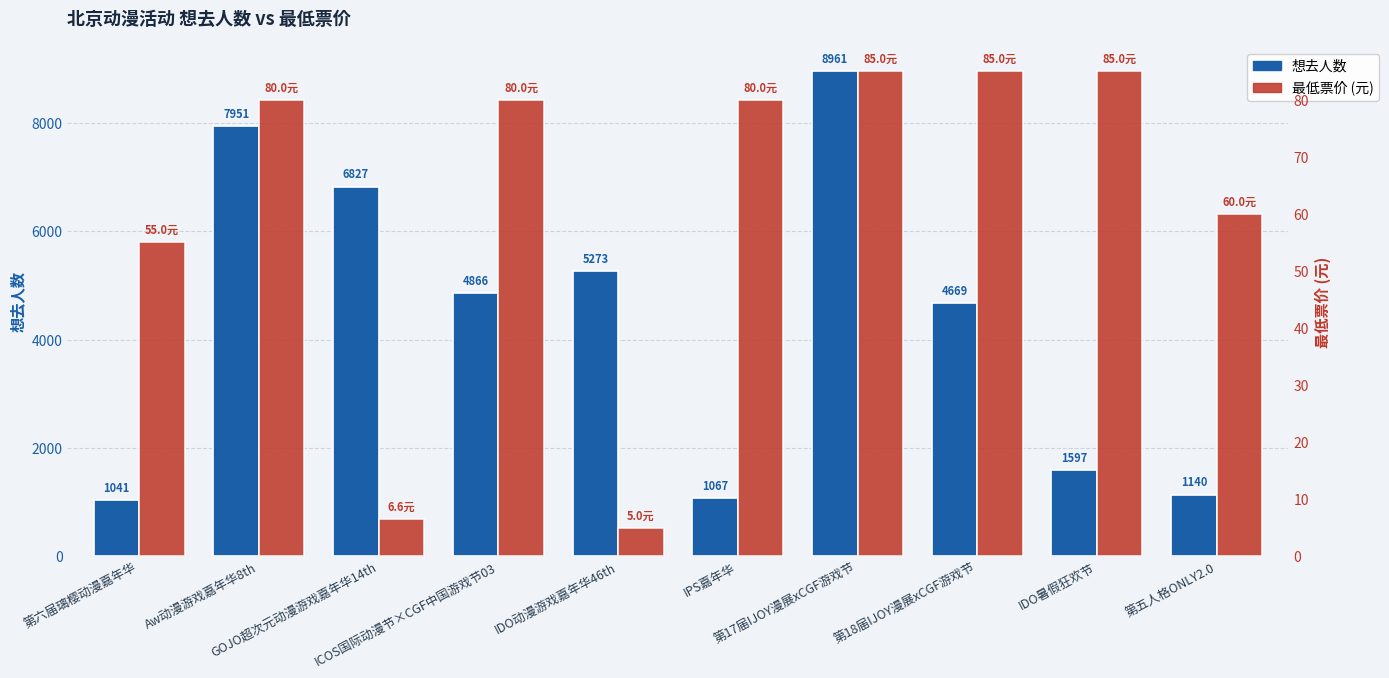

The 最低票价 (元) series shows 80.0 at Aw动漫游戏嘉年华8th. True or false?

True